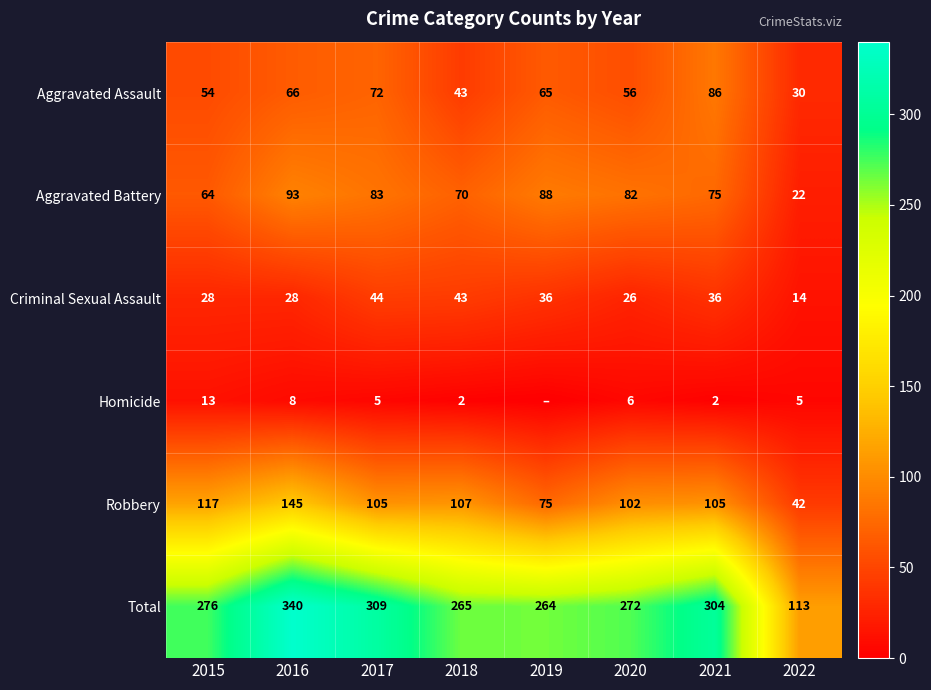

How many values in the Aggravated Assault series exceed 65?

3